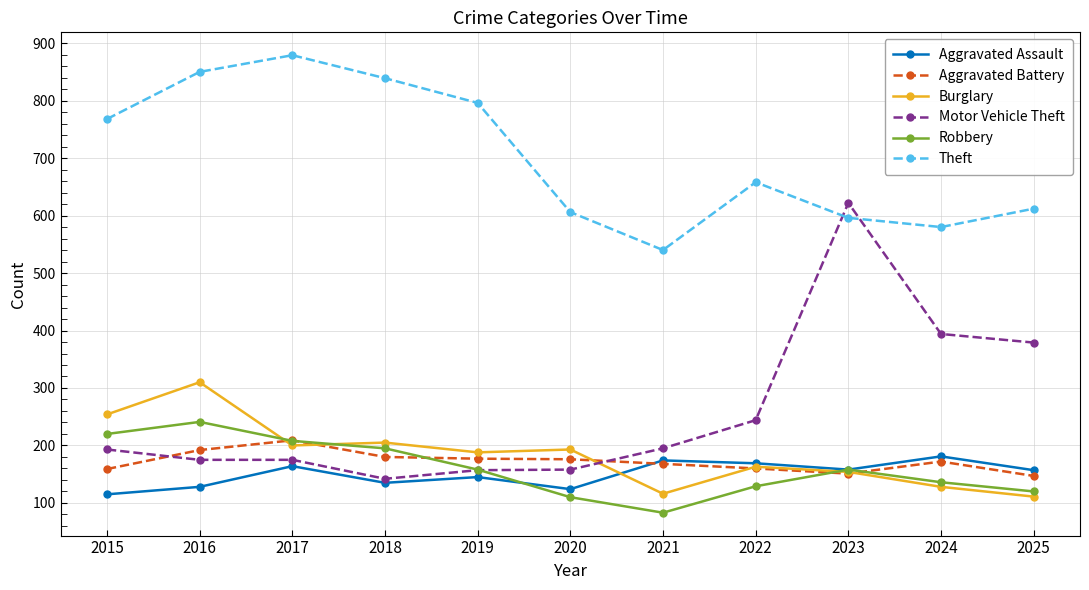

What is the value of the Robbery point at the 1st from the left?

220